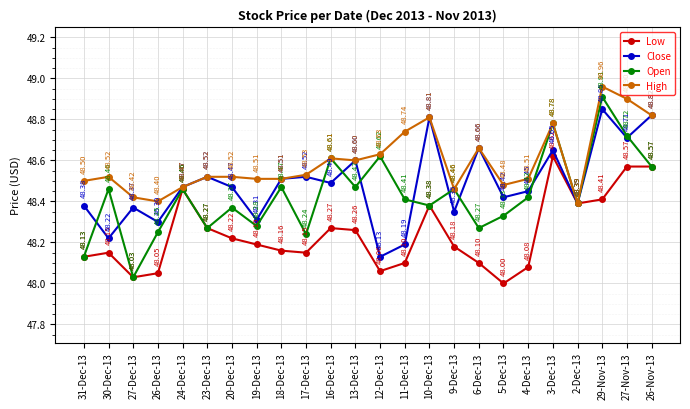

Does the chart display data point markers on the line(s)?

Yes